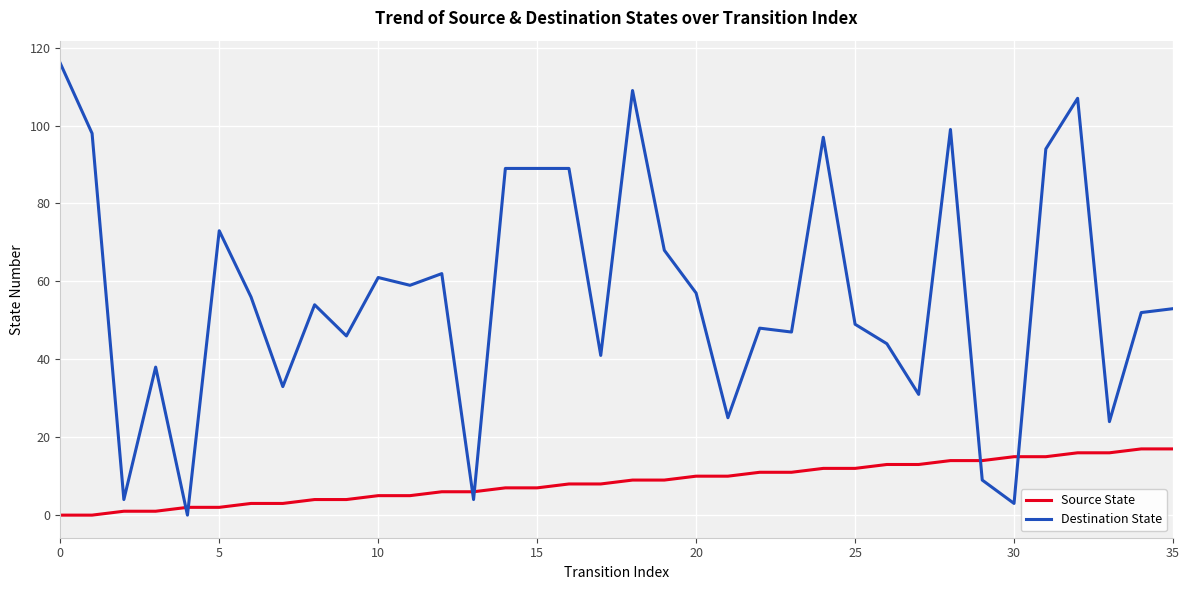

True or false: Destination State and Source State cross at least once.

True